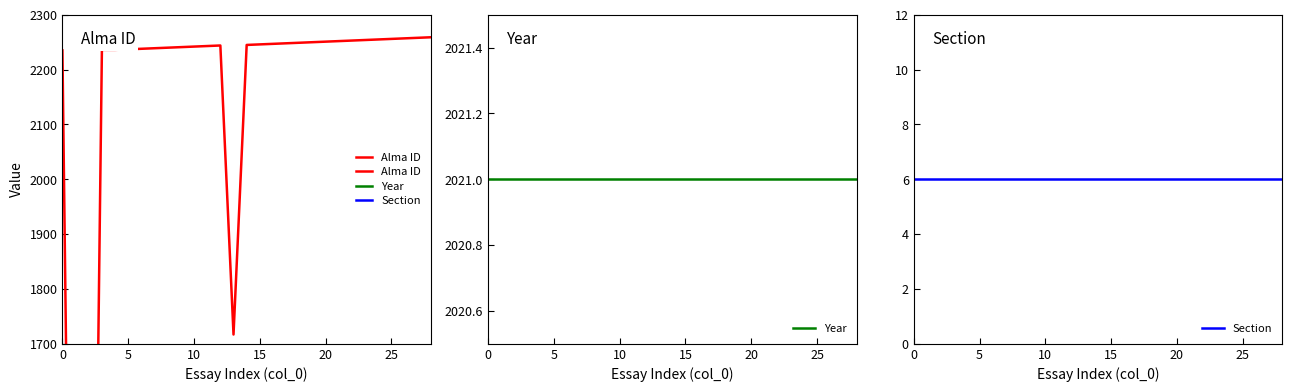

Reading left to right, list all the values displayed in this chart.

Alma ID: 2235	280	280	2236	2236	2237	2238	2239	2240	2241	2242	2243	2244	1717	2245	2246	2247	2248	2249	2250	2251	2252	2253	2254	2255	2256	2257	2258	2259
Year: 2021	2021	2021	2021	2021	2021	2021	2021	2021	2021	2021	2021	2021	2021	2021	2021	2021	2021	2021	2021	2021	2021	2021	2021	2021	2021	2021	2021	2021
Section: 6	6	6	6	6	6	6	6	6	6	6	6	6	6	6	6	6	6	6	6	6	6	6	6	6	6	6	6	6